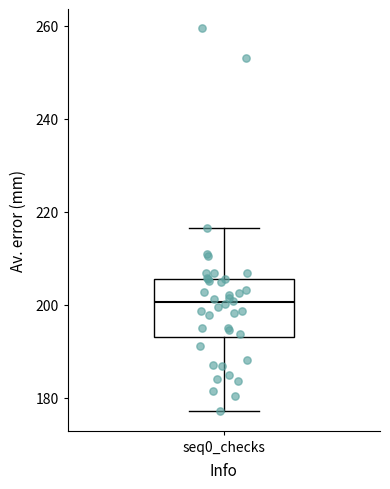

Where does the upper whisker of the box for seq0_checks end on the y-axis? The values are not printed on the chart, so give them approximately, as read against the axis.

216